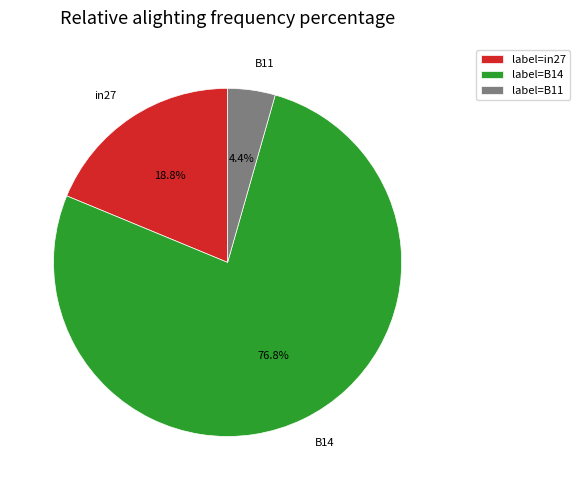

To the nearest percent, what is the difference between the largest and smallest slice percentages?

72%